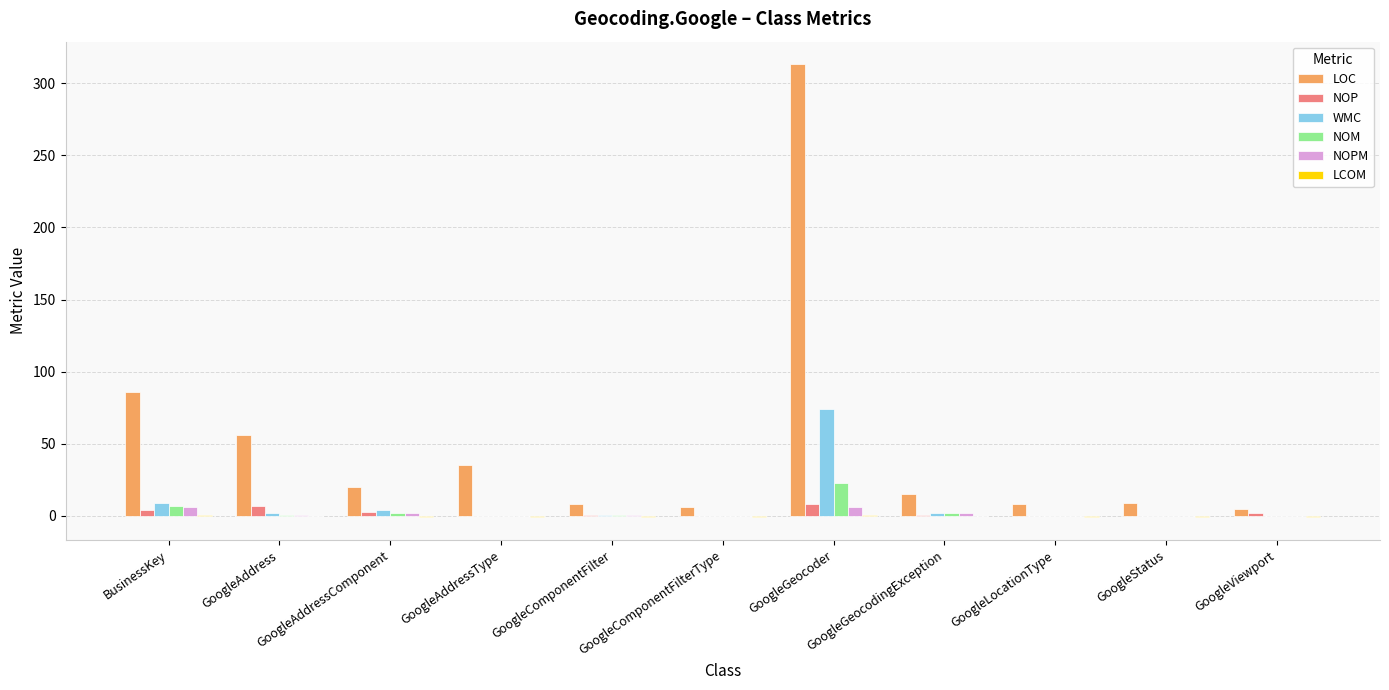

What is the sum of all LOC values?

561.0